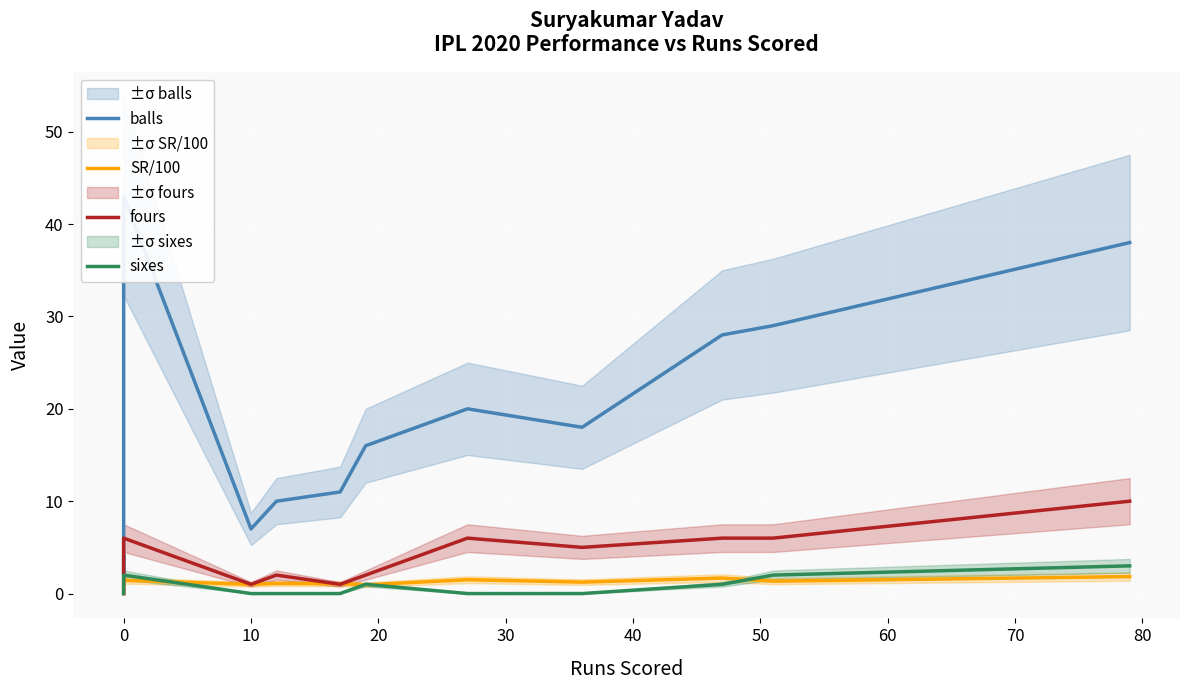

True or false: fours and balls cross at least once.

False